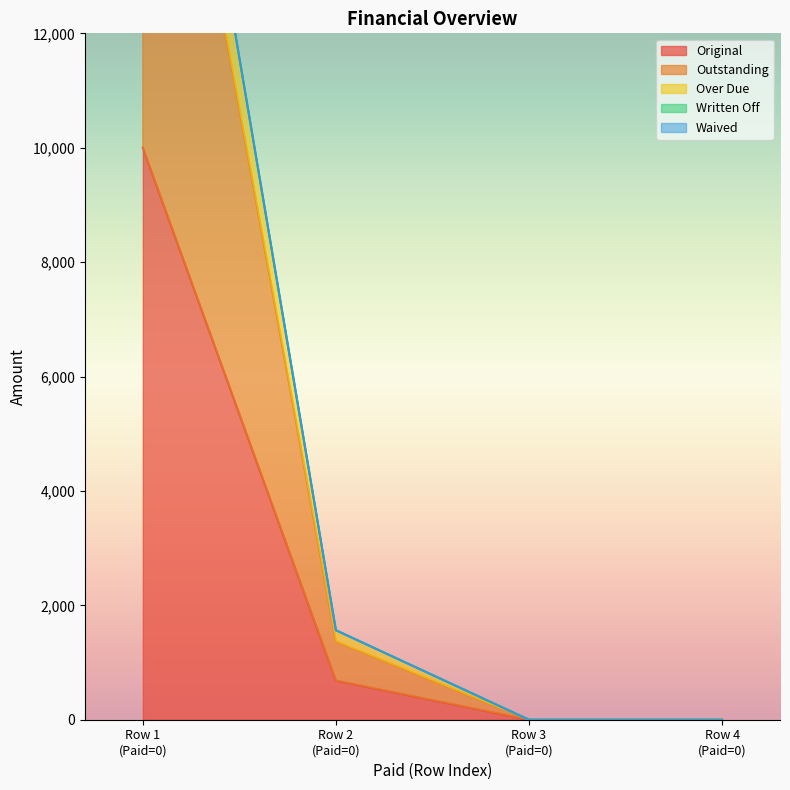

True or false: Original has more than 0 points higher than both neighbors.

False